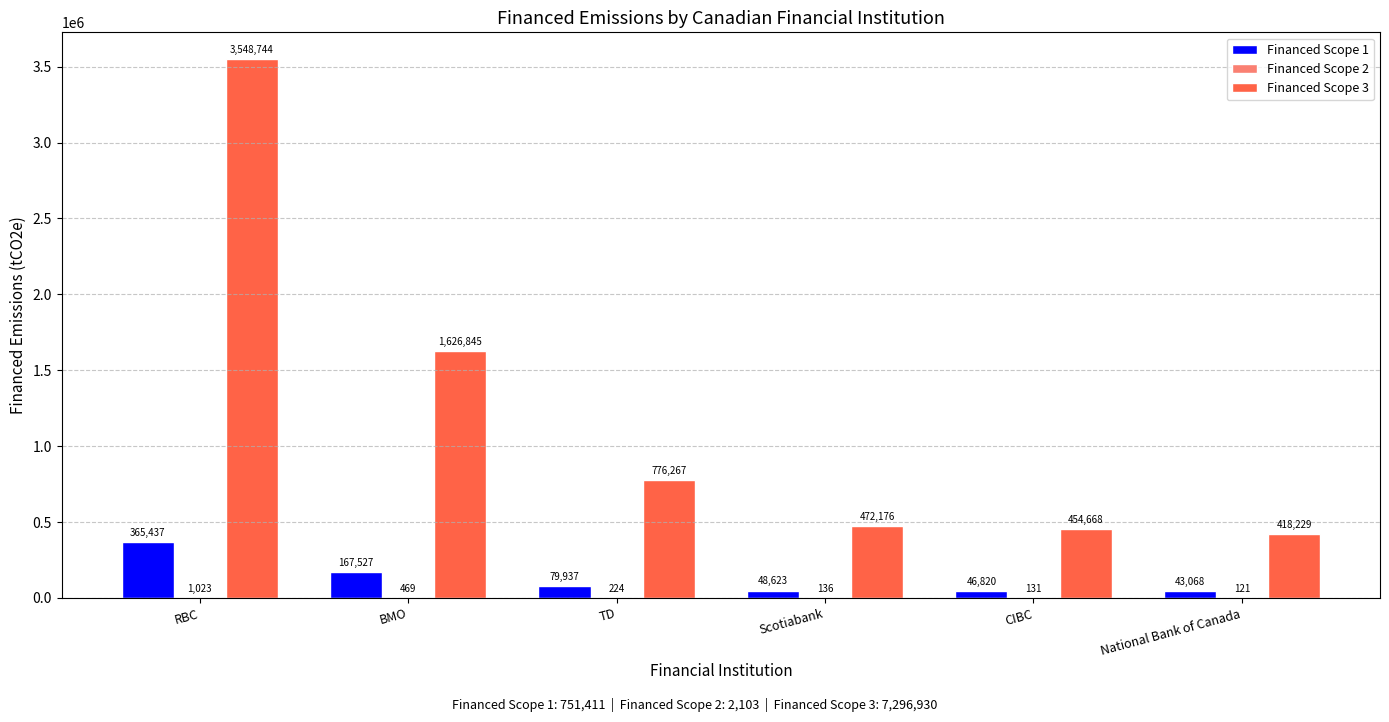

Which series has the largest total across all categories?

Financed Scope 3